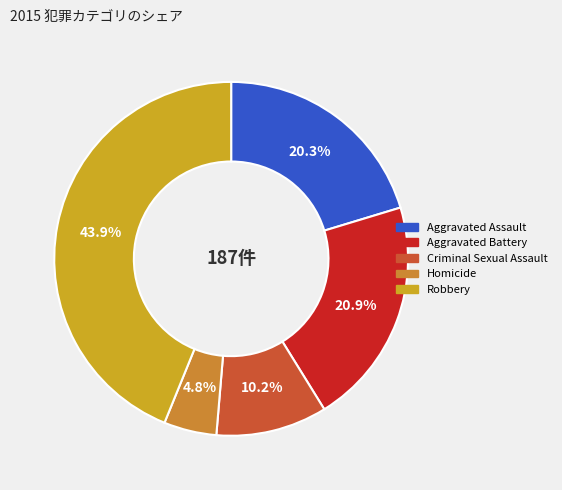

Which has a higher value, Homicide or Aggravated Battery?

Aggravated Battery